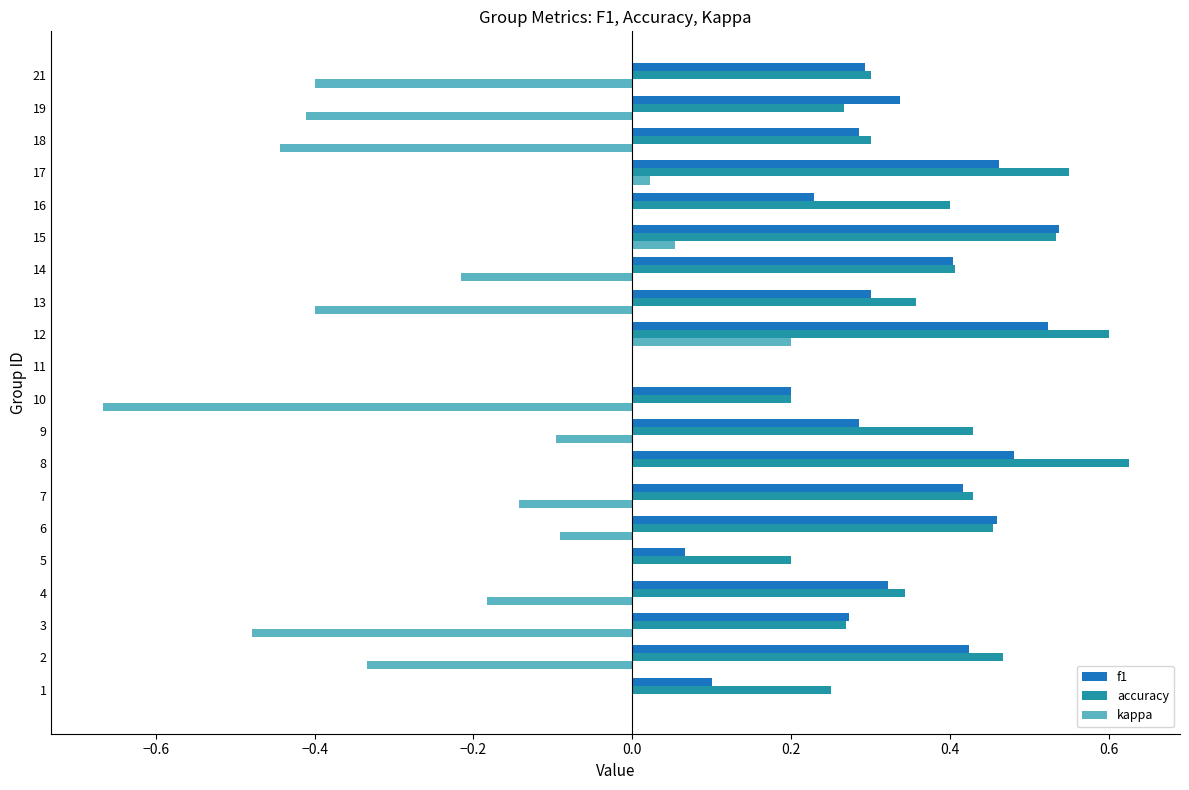

What is the total value across all series at 6?

0.8